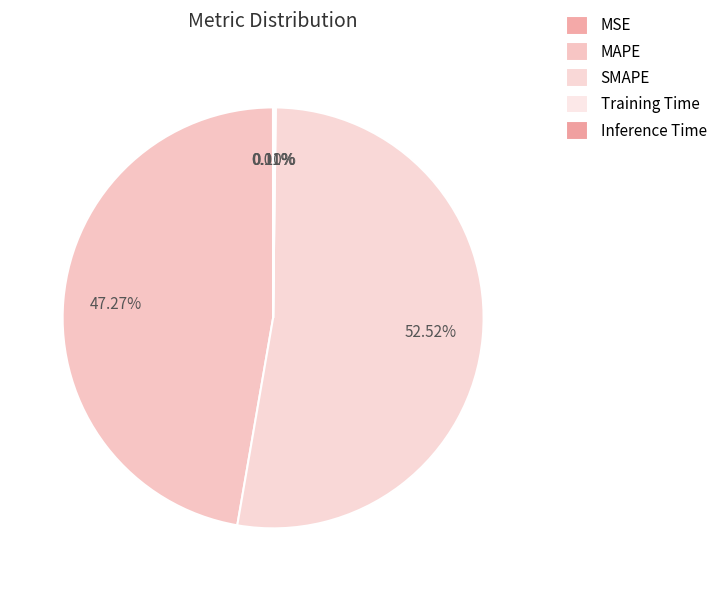

Is there a majority slice in this chart?

Yes